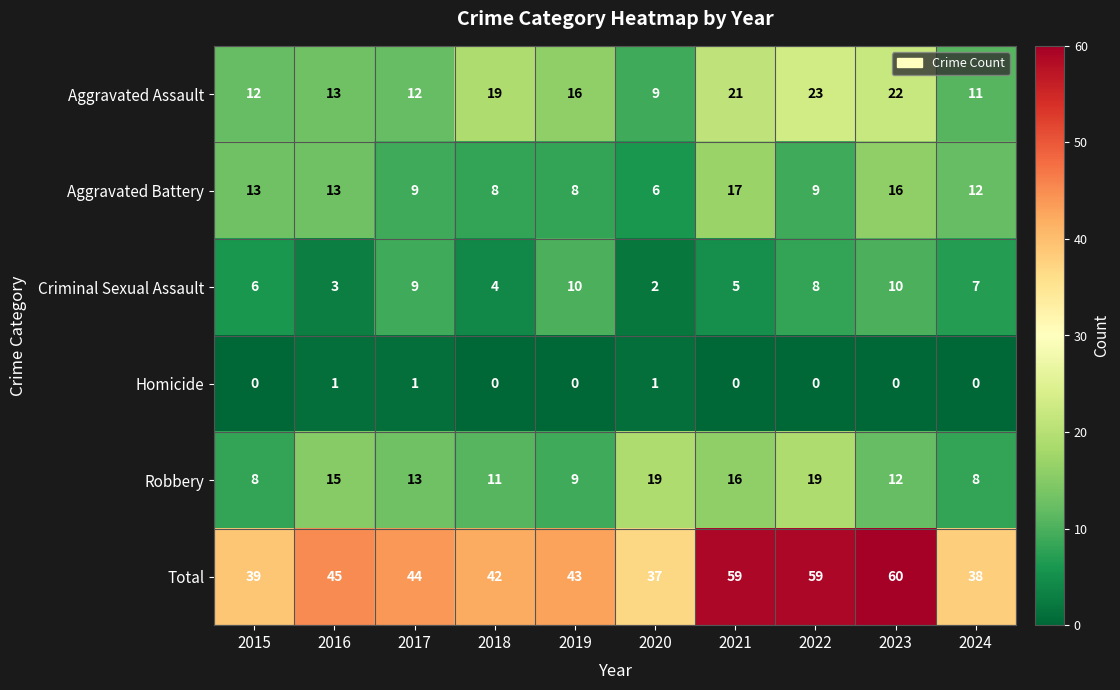

The value of Aggravated Battery at 2022 is 12. True or false?

False